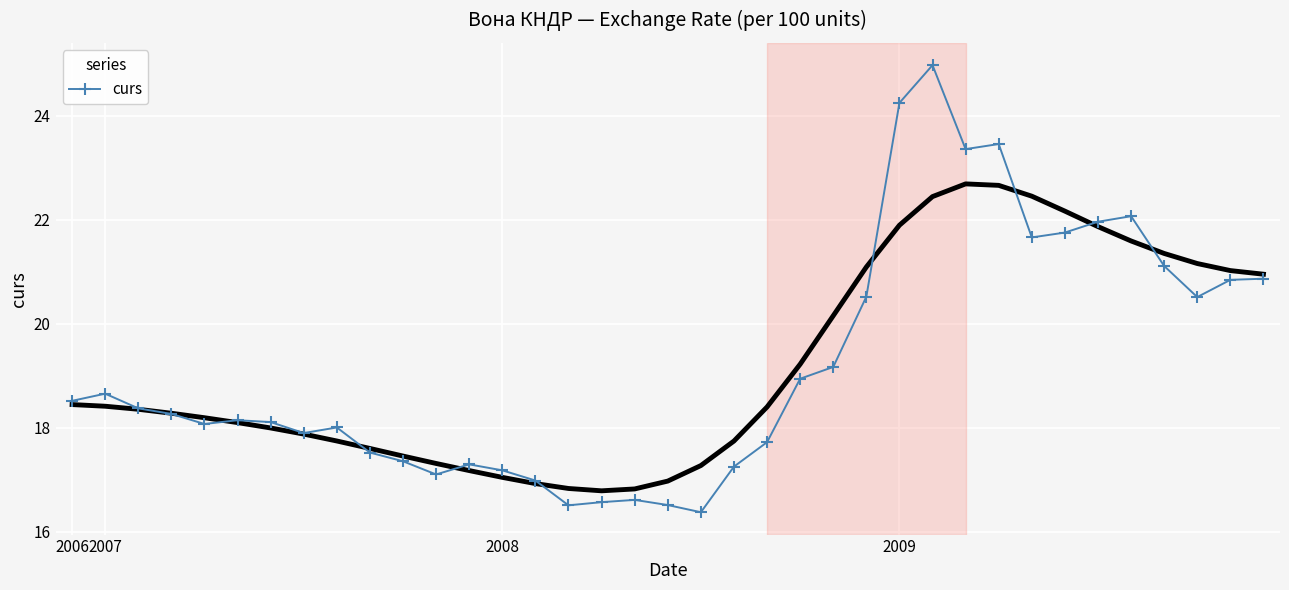

What is the value of the 28th point from the left?

23.4